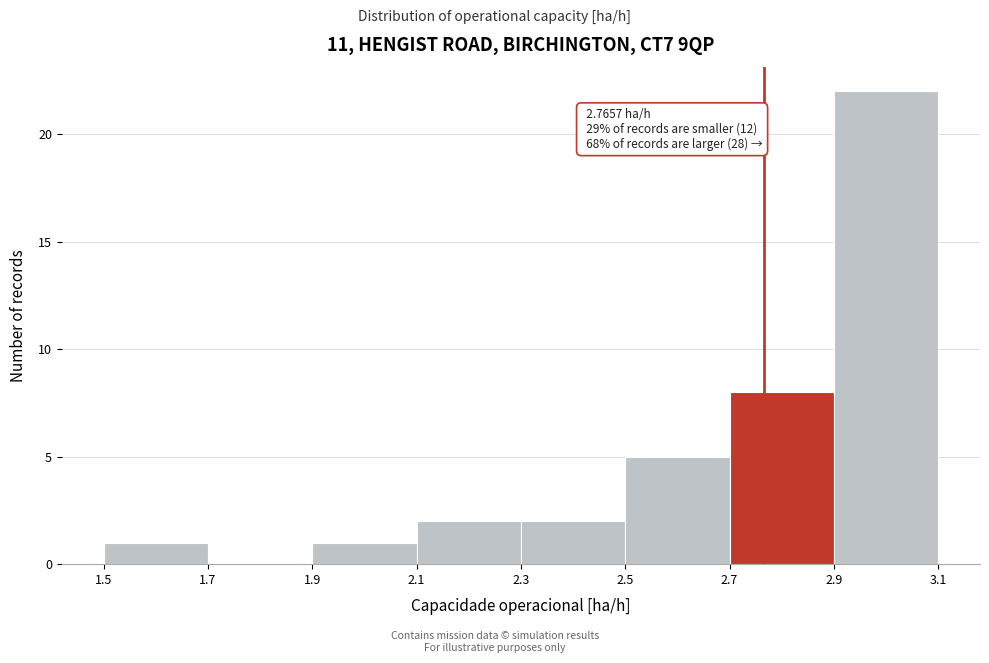

Which range on the x-axis has the tallest bar?

2.9 to 3.1